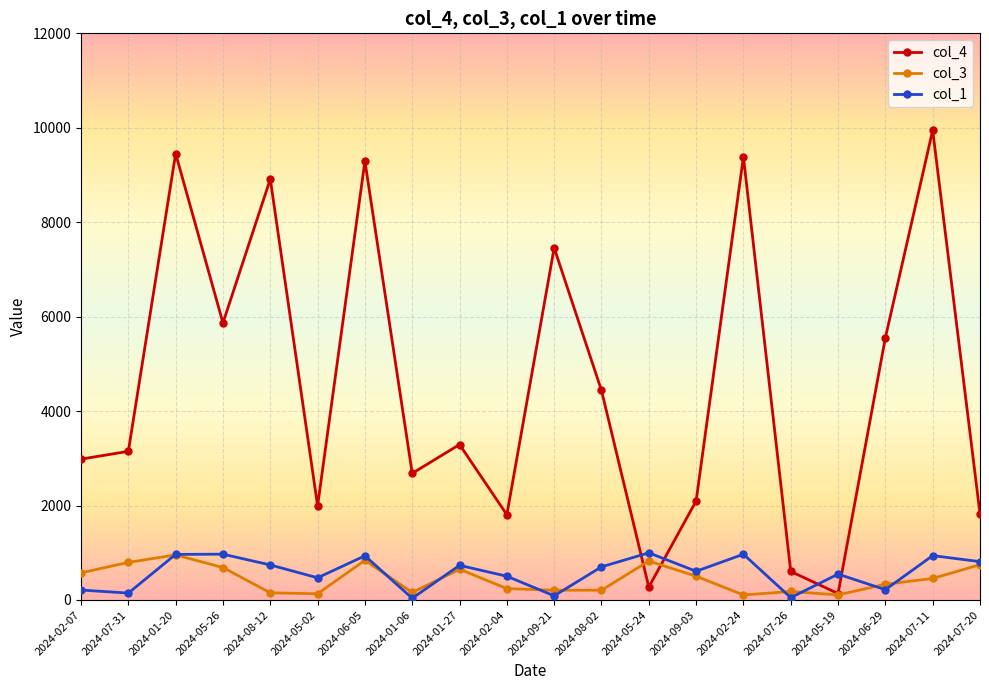

Which series has the largest total across all categories?

col_4